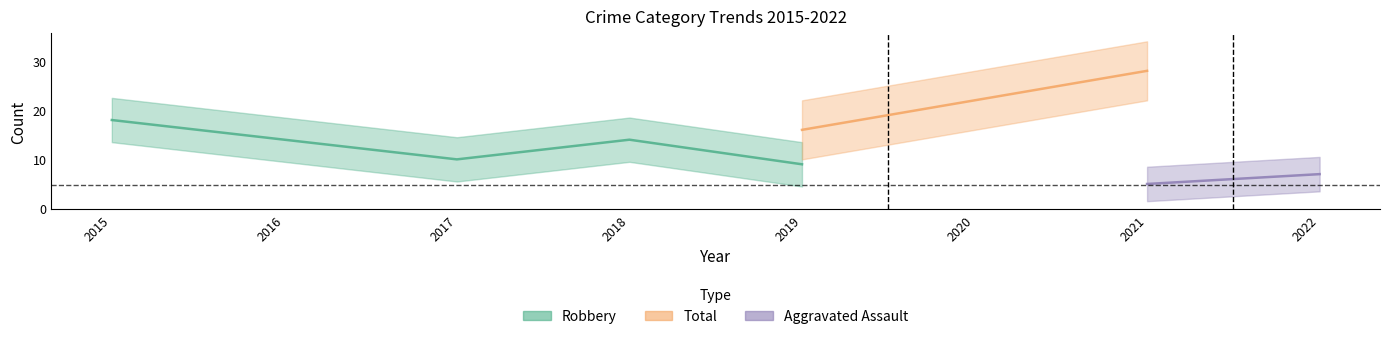

What is the minimum value shown in the chart?

2